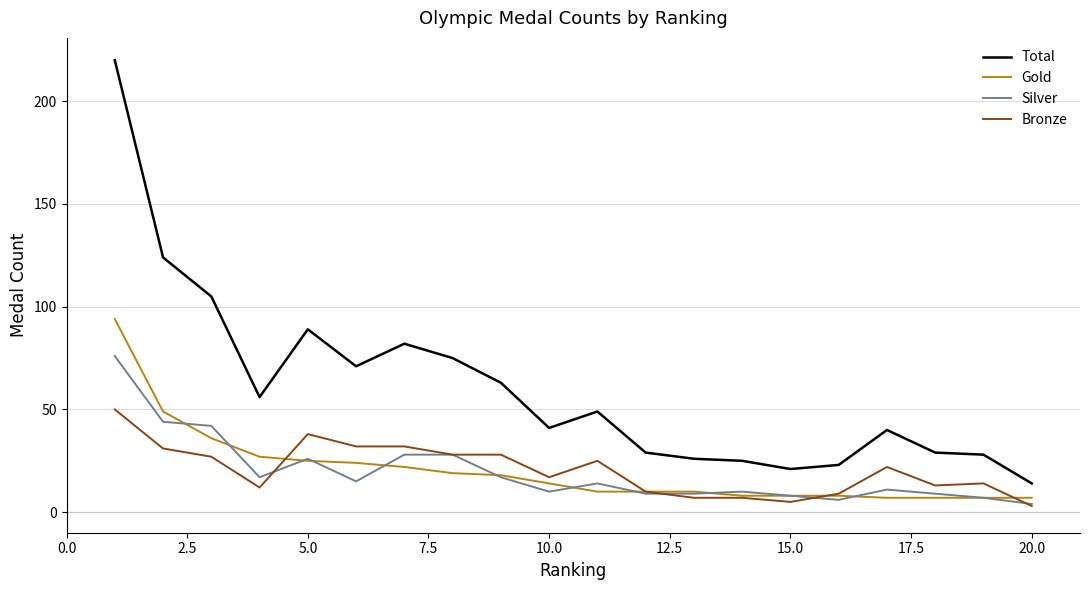

True or false: Total and Gold cross at least once.

False